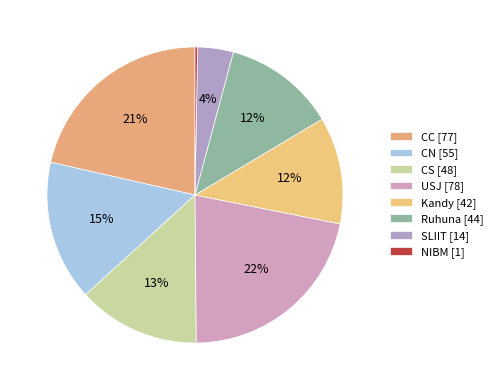

The NIBM slice represents 15% of the pie. True or false?

False